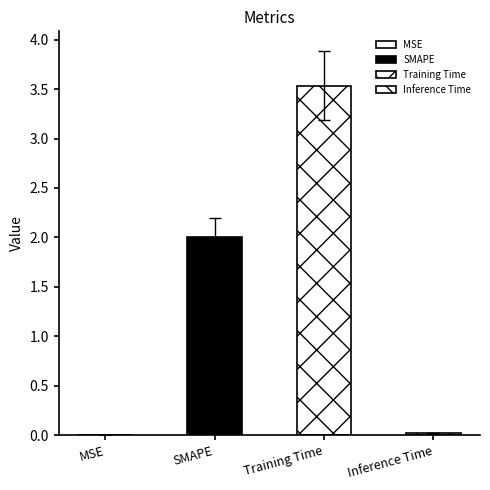

Between MSE and Inference Time, which is larger?

Inference Time